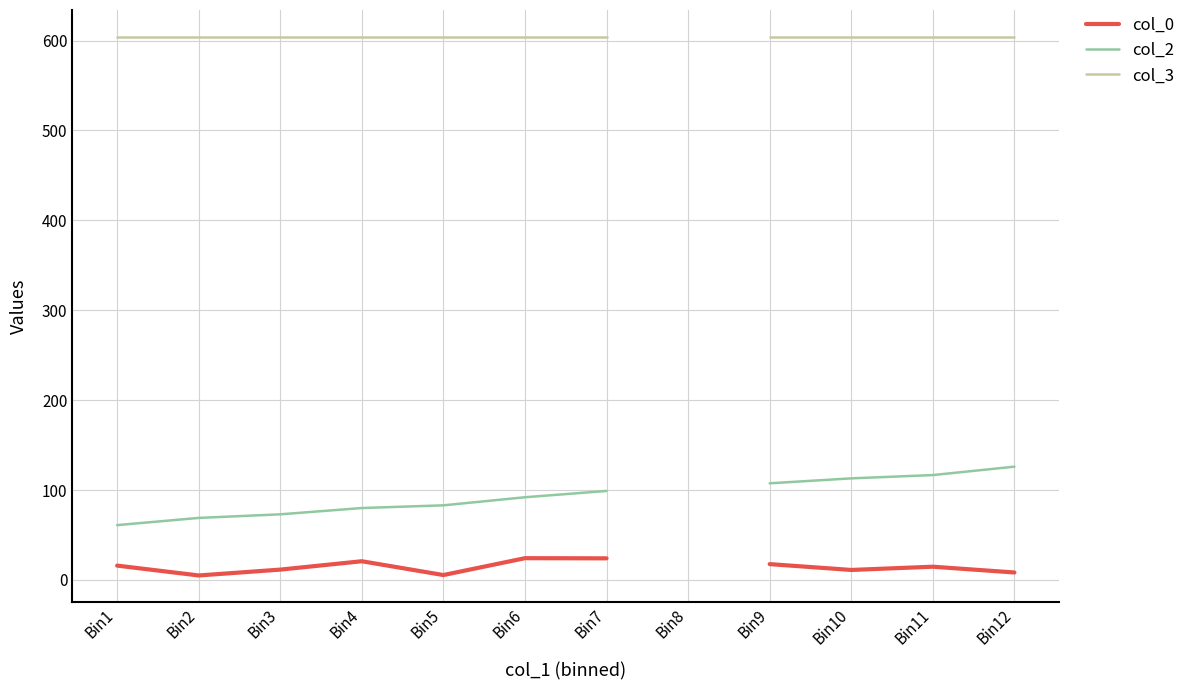

At which category does the chart reach its minimum across all series?

Bin2